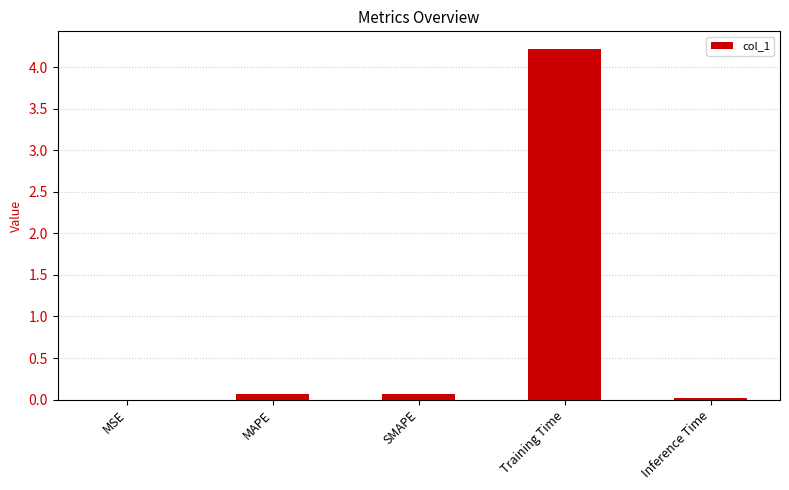

Which has a higher value, Inference Time or SMAPE?

SMAPE